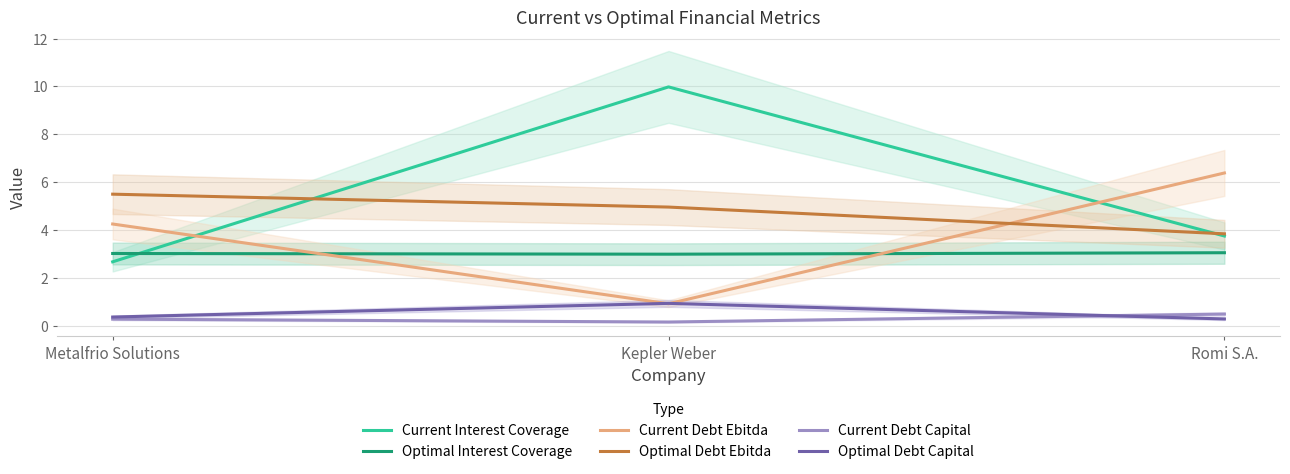

Rank the categories by Optimal Interest Coverage value from lowest to highest.

Kepler Weber, Metalfrio Solutions, Romi S.A.